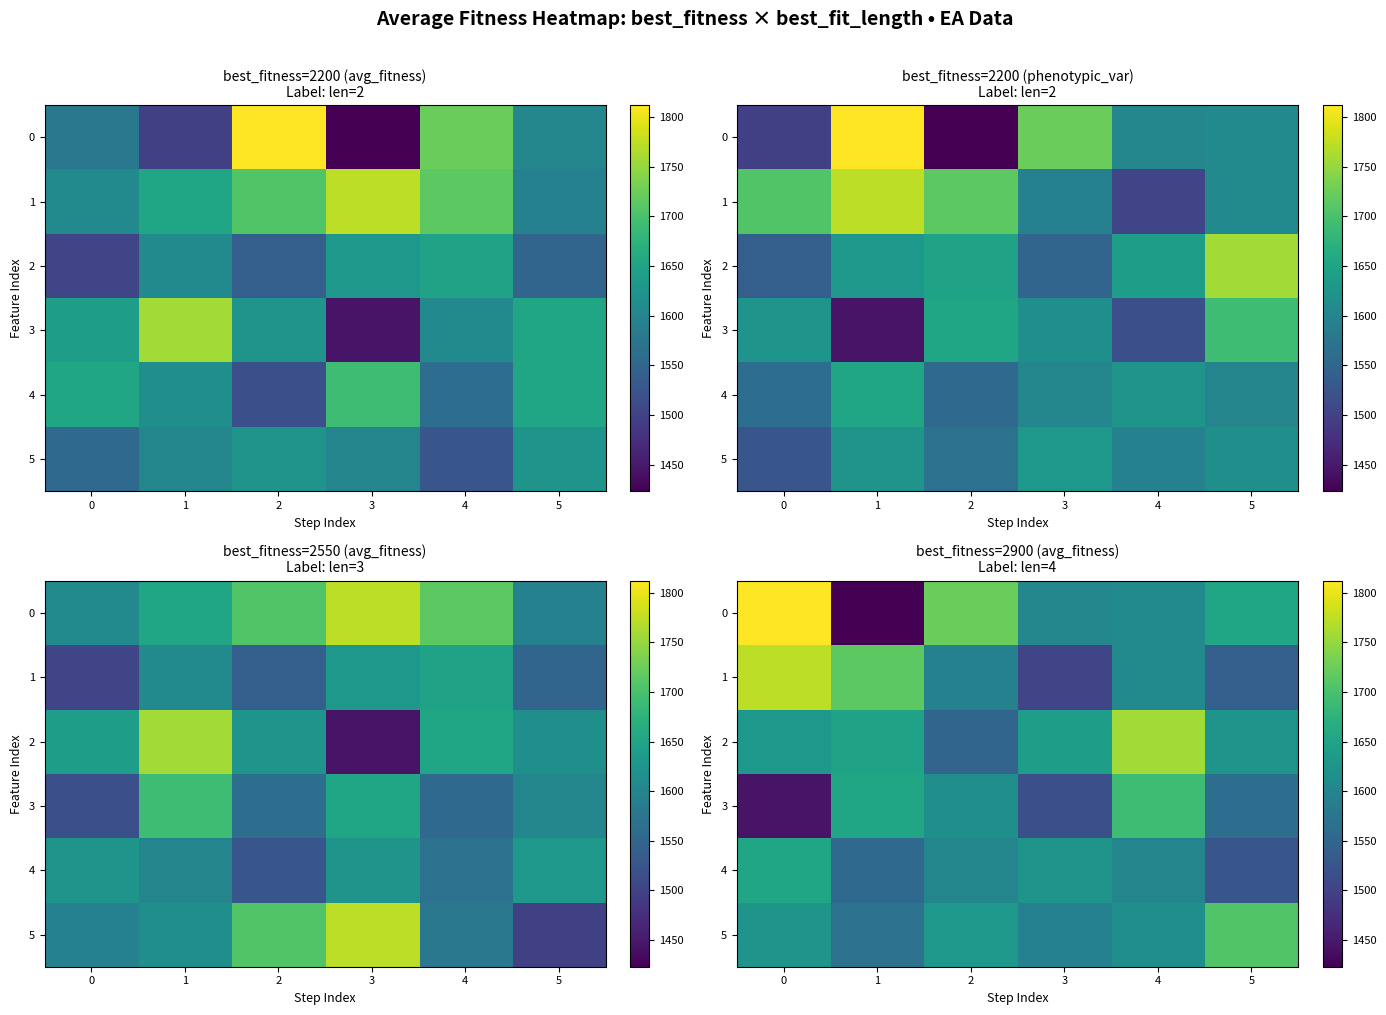

Which category has the lowest value across all series?

1